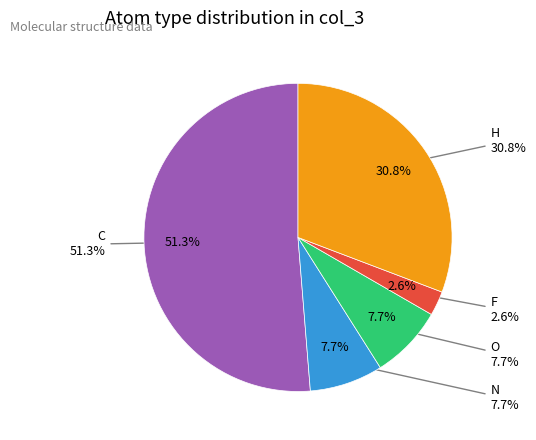

Which slice is the smallest?

F